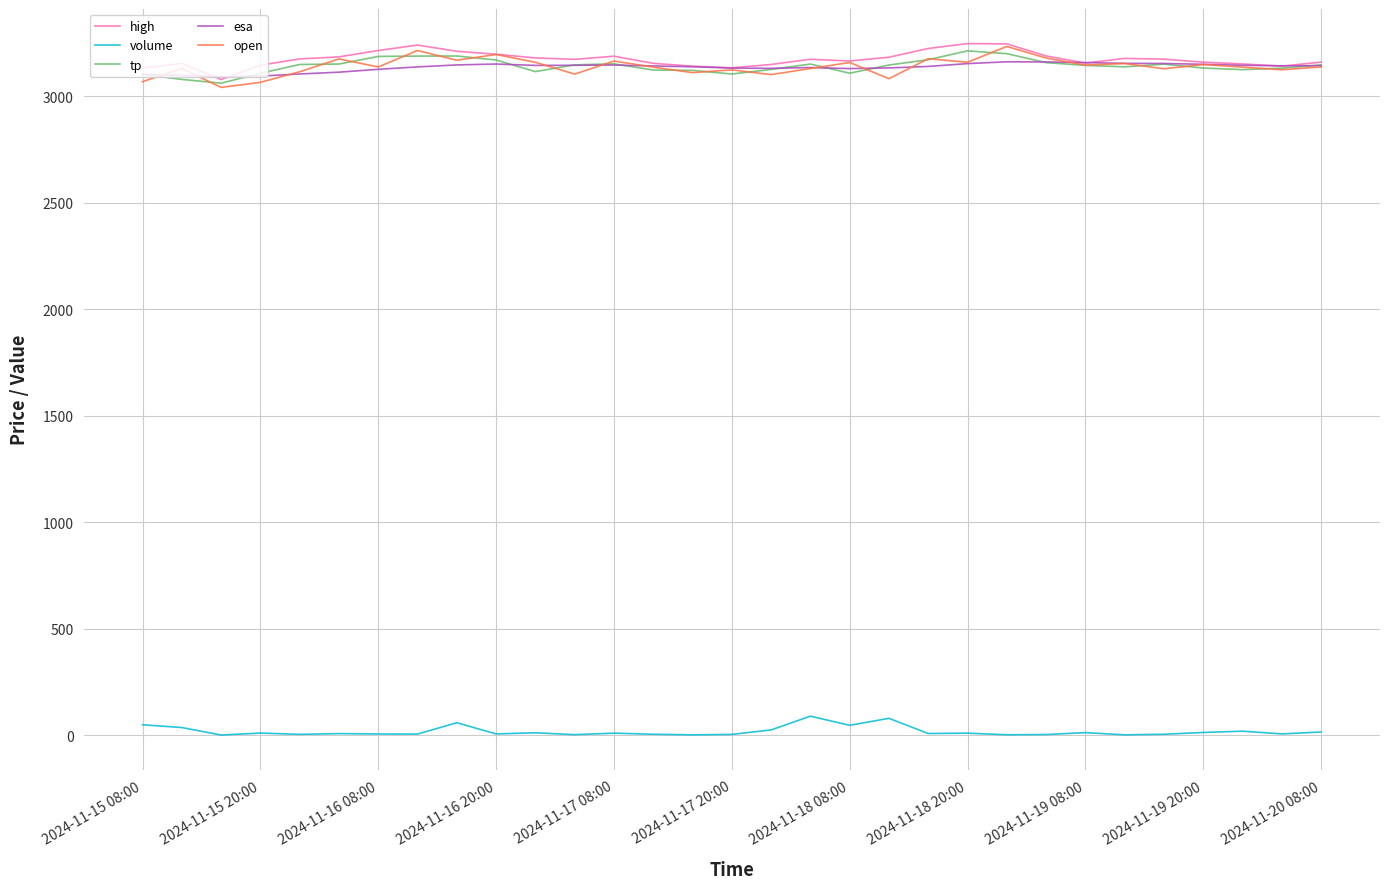

True or false: esa and volume cross at least once.

False